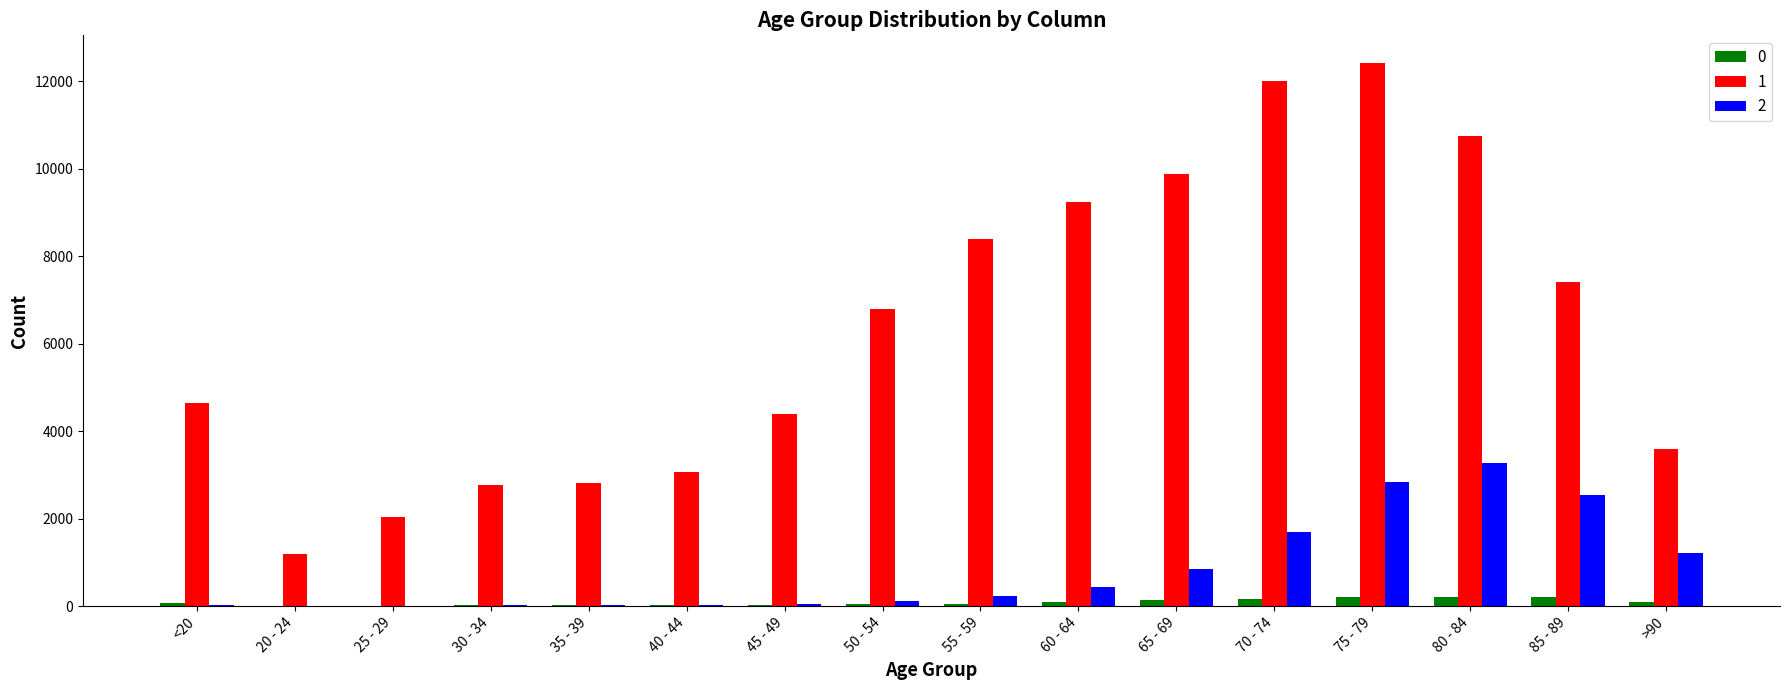

Are the bars grouped side by side (vs. stacked)?

Yes